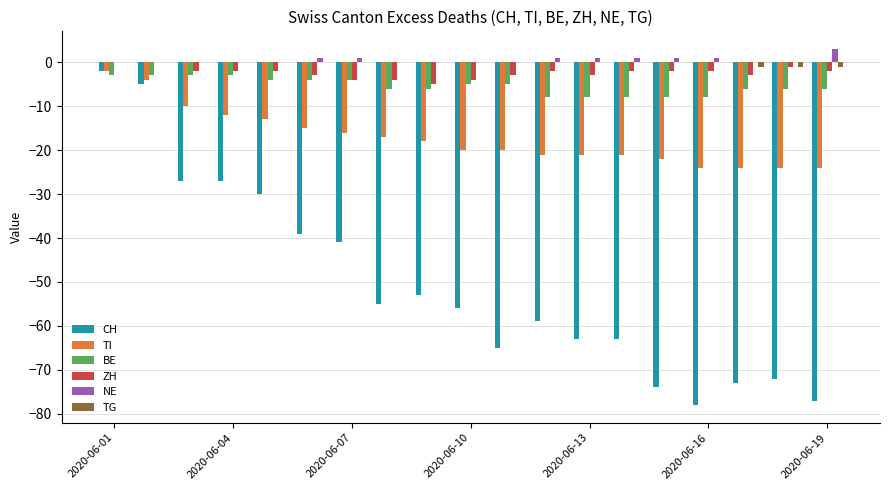

What is the sum of all NE values?

10